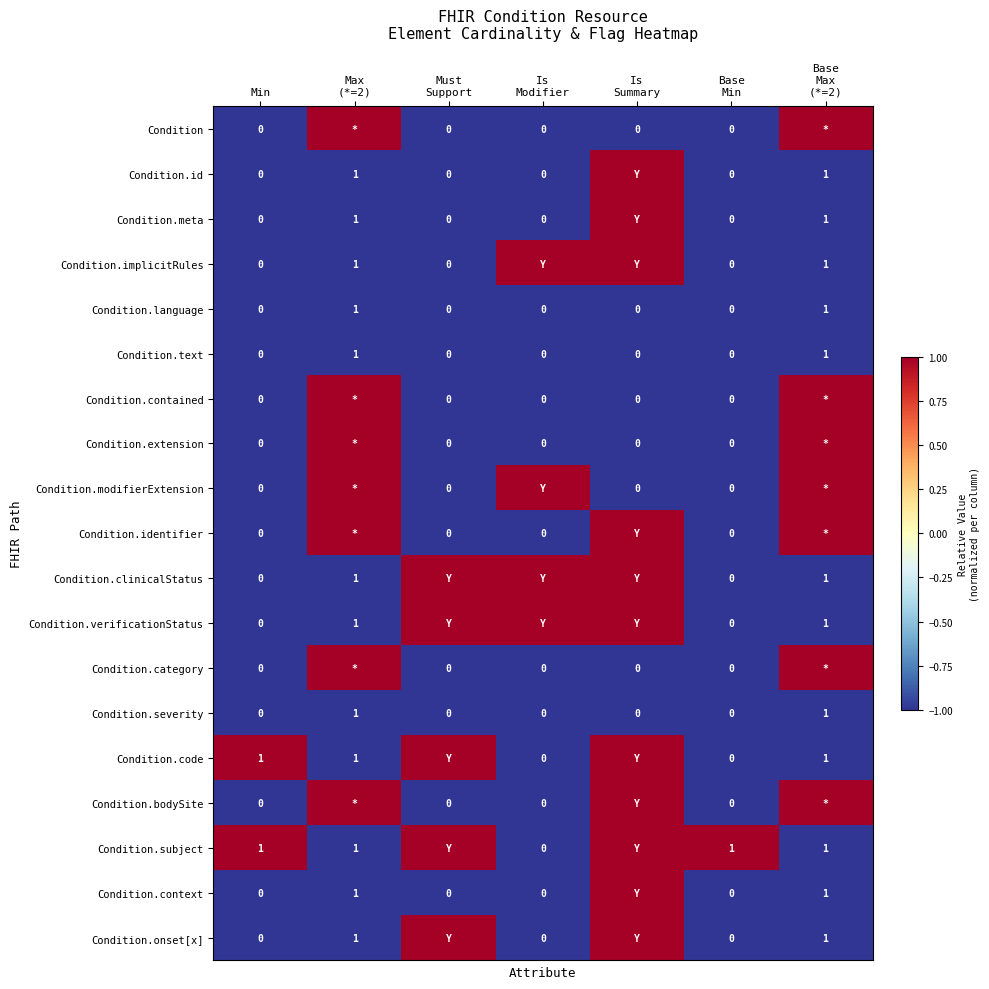

What is the spread (max minus min) of values at Min?

1